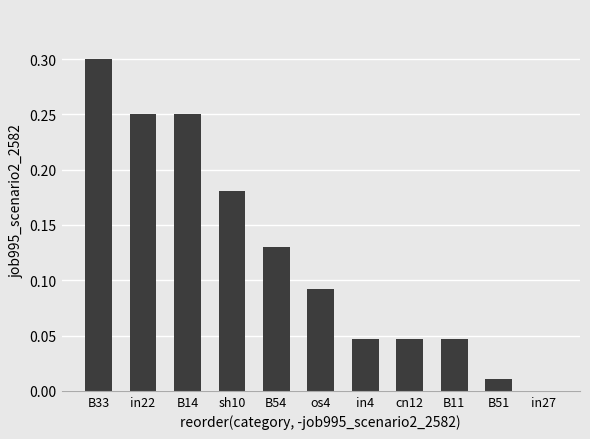

What is the sum of all values?

1.4